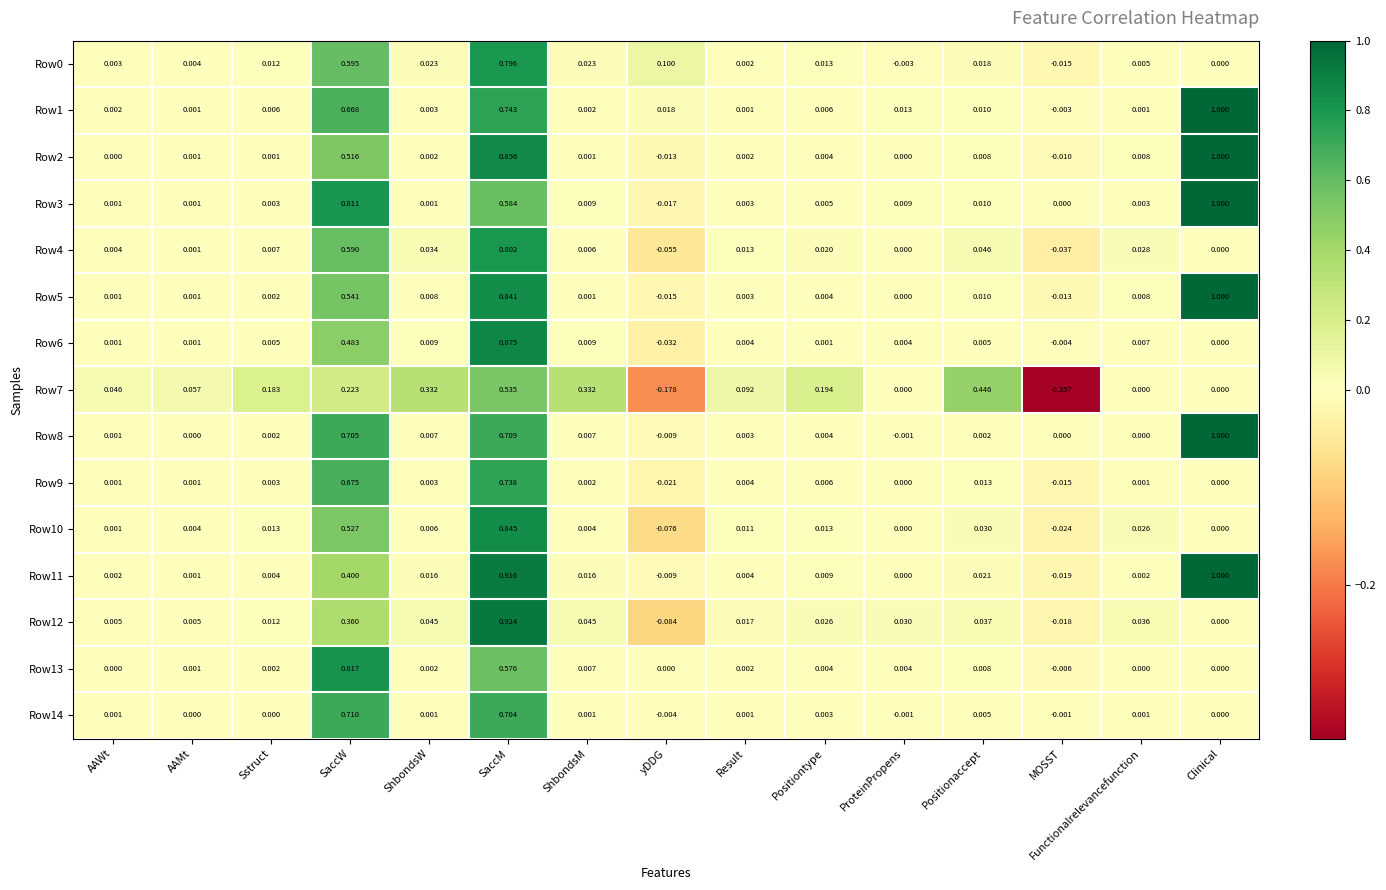

Is the value of Row3 at SaccW greater than the value of Row6 at yDDG?

Yes